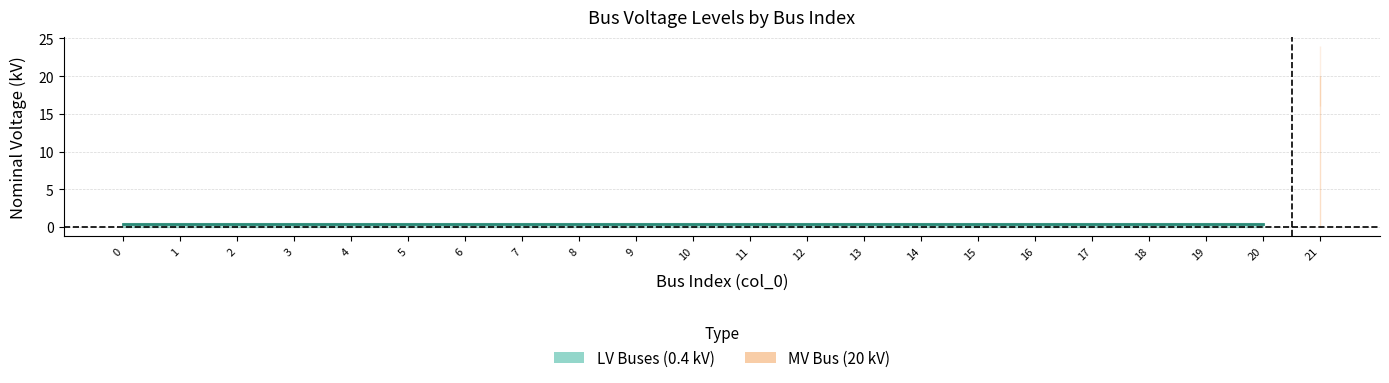

What is the sum of all LV Buses (0.4 kV) values?

8.4